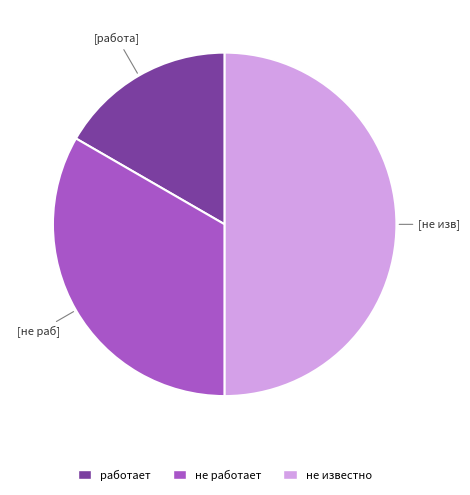

True or false: не известно accounts for 63% of the total.

False